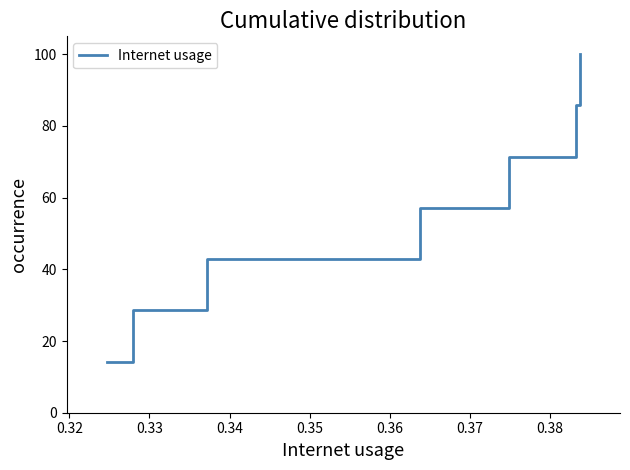

What is the smallest value displayed?

14.3